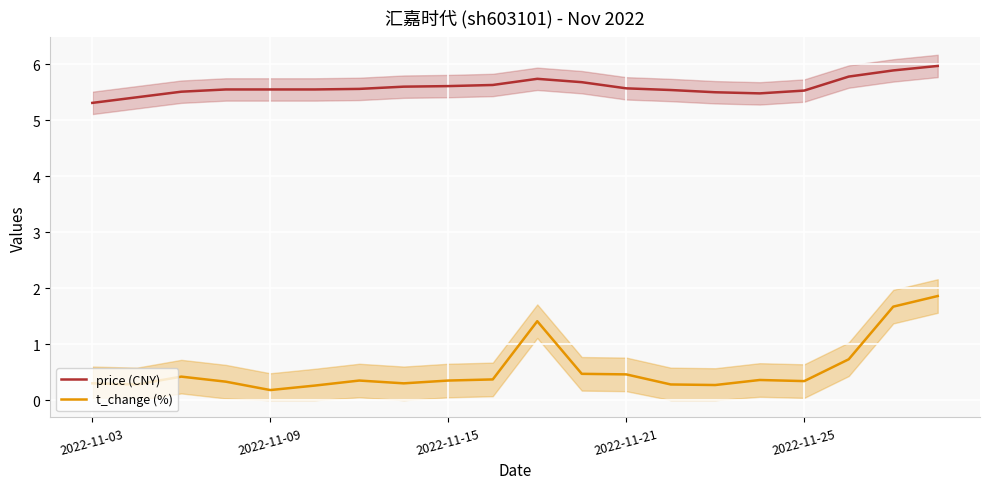

What is the smallest value displayed?

0.2